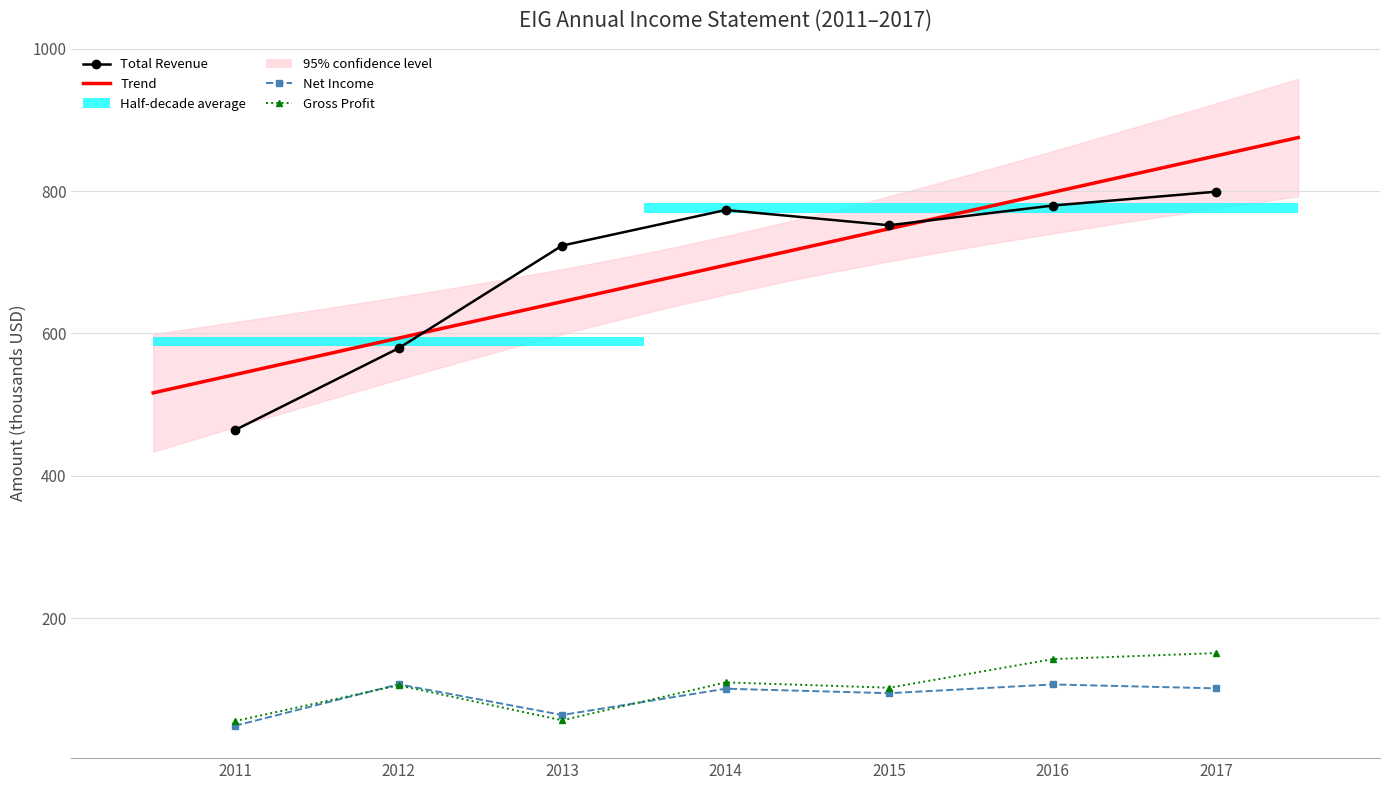

Reading right to left, what are all the values shown in this chart?

Total Revenue: 2017=799.3	2016=779.8	2015=752.1	2014=773.5	2013=723.5	2012=579.2	2011=464.2
Gross Profit: 2017=150.8	2016=142.3	2015=102.1	2014=109.6	2013=56.3	2012=105.5	2011=55.2
Net Income: 2017=101.2	2016=106.7	2015=94.4	2014=100.7	2013=63.8	2012=106.9	2011=48.6